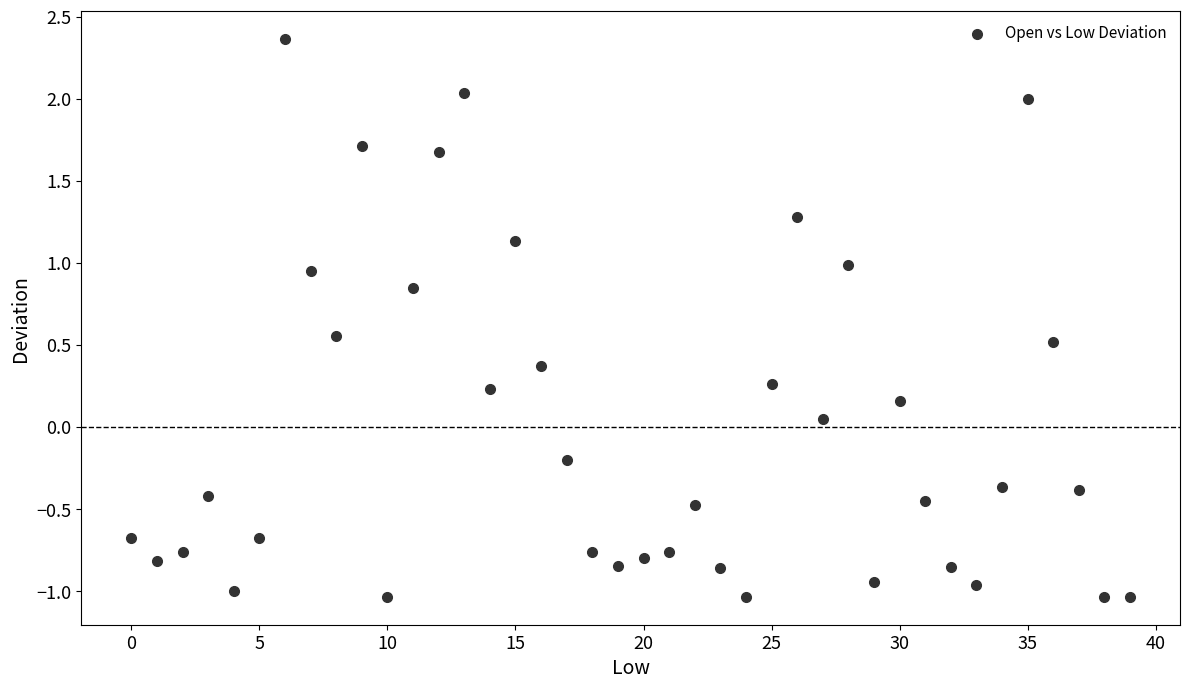

What is the range of Y values (max minus min)?

3.4